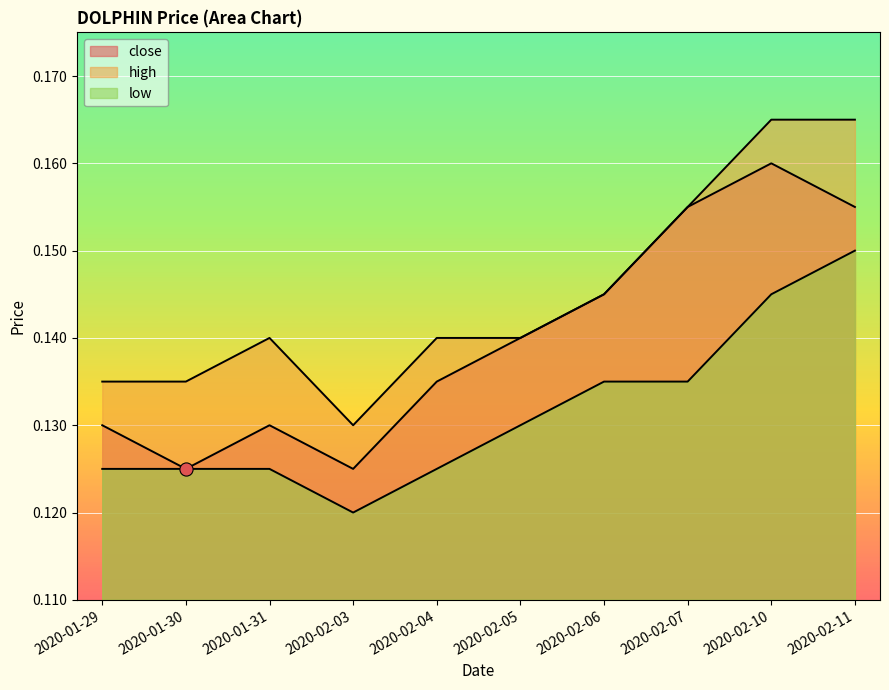

What are all the series names shown in the legend?

close, high, low